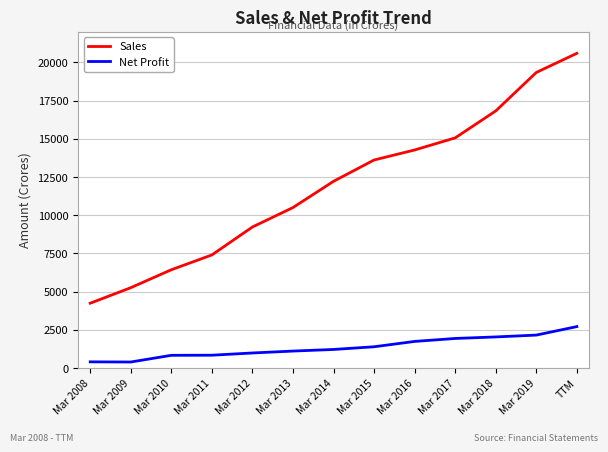

Is it true that Net Profit equals 1745 at Mar 2016?

True